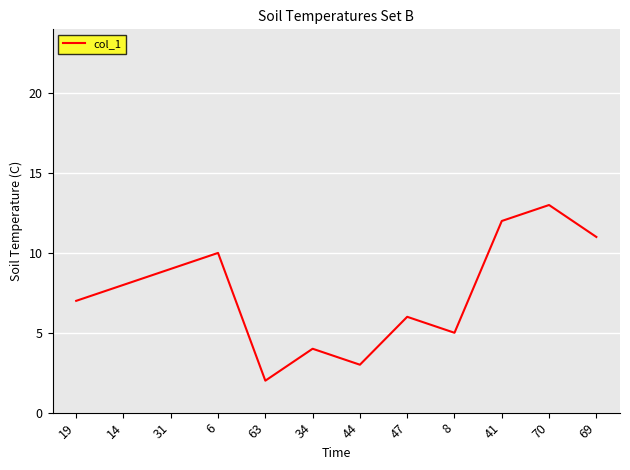

The value at 31 is 9.0. True or false?

True